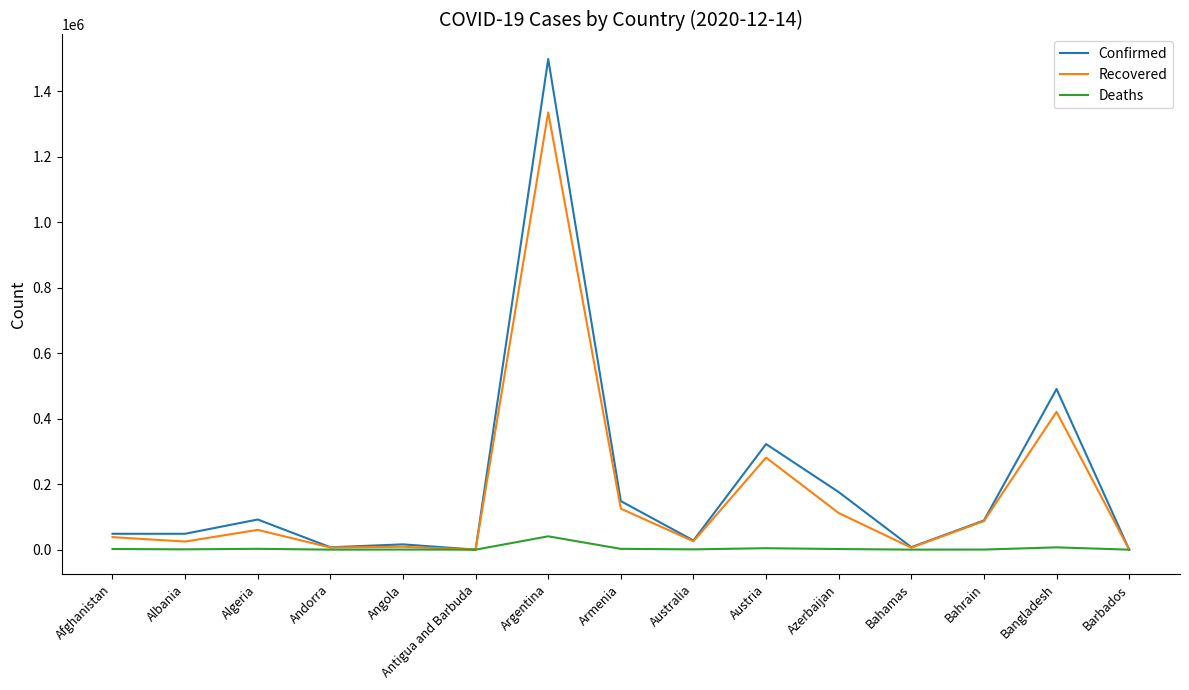

Is it true that Recovered equals 6629 at Andorra?

True